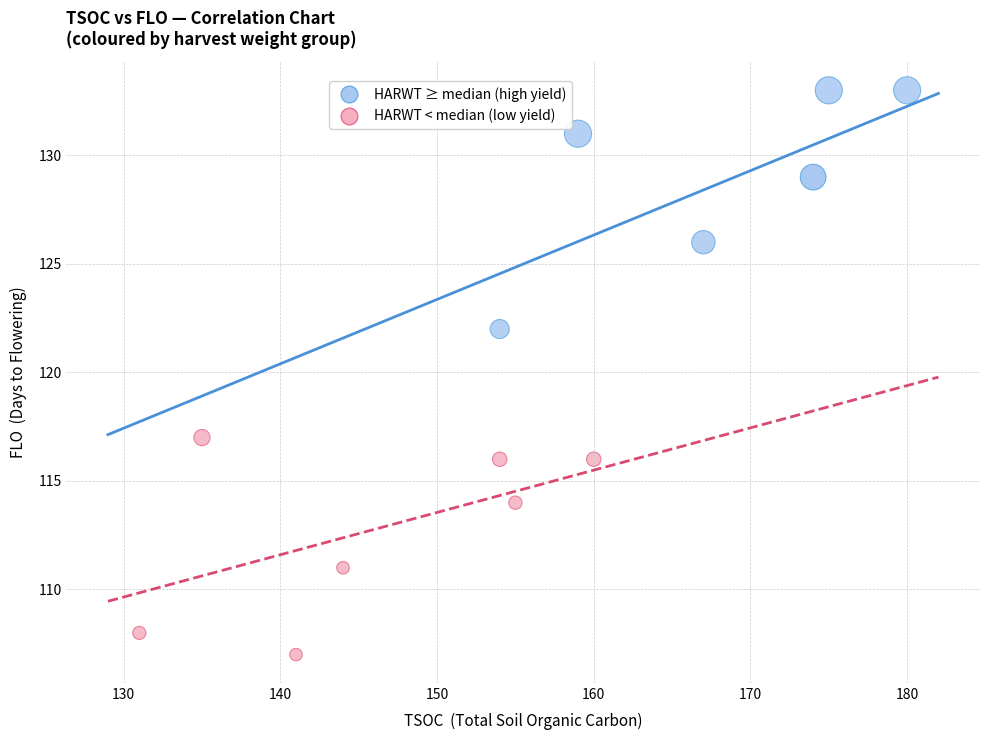

What are all the series names shown in the legend?

HARWT ≥ median (high yield), HARWT < median (low yield)